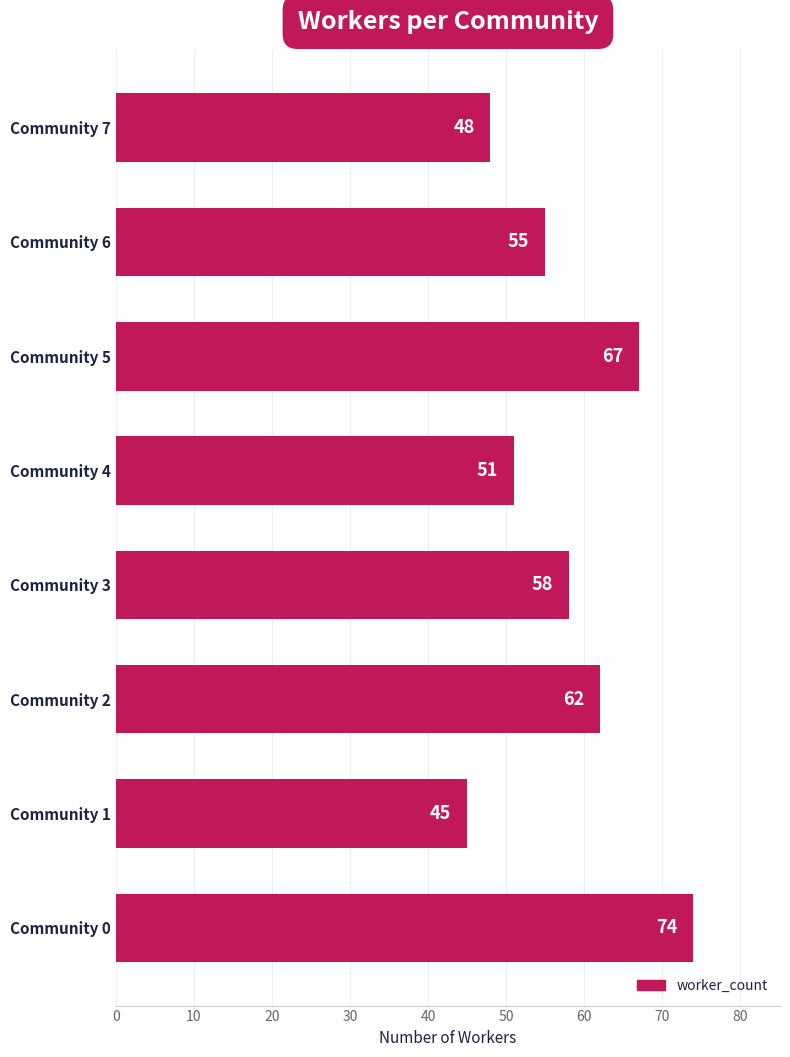

How many bars are there in total?

8